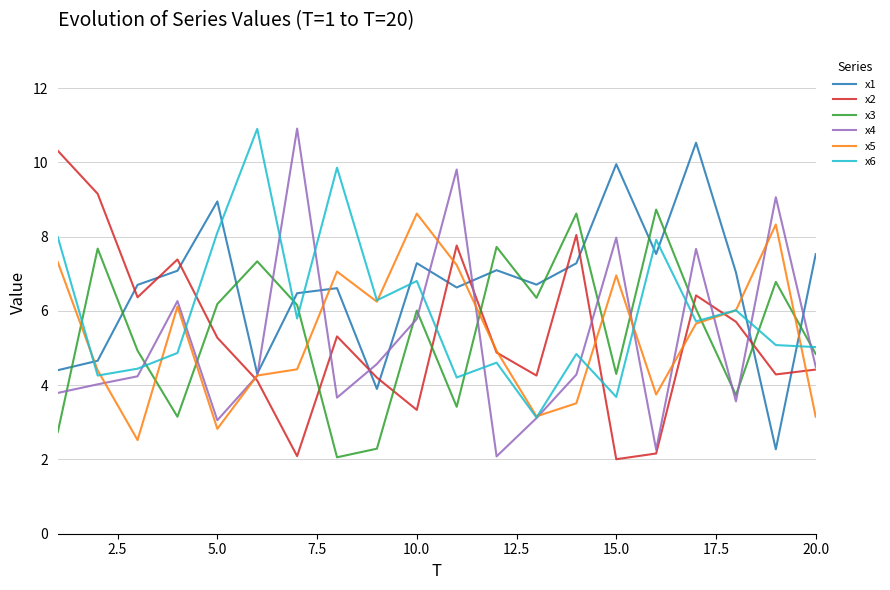

Which series has the largest total across all categories?

x1